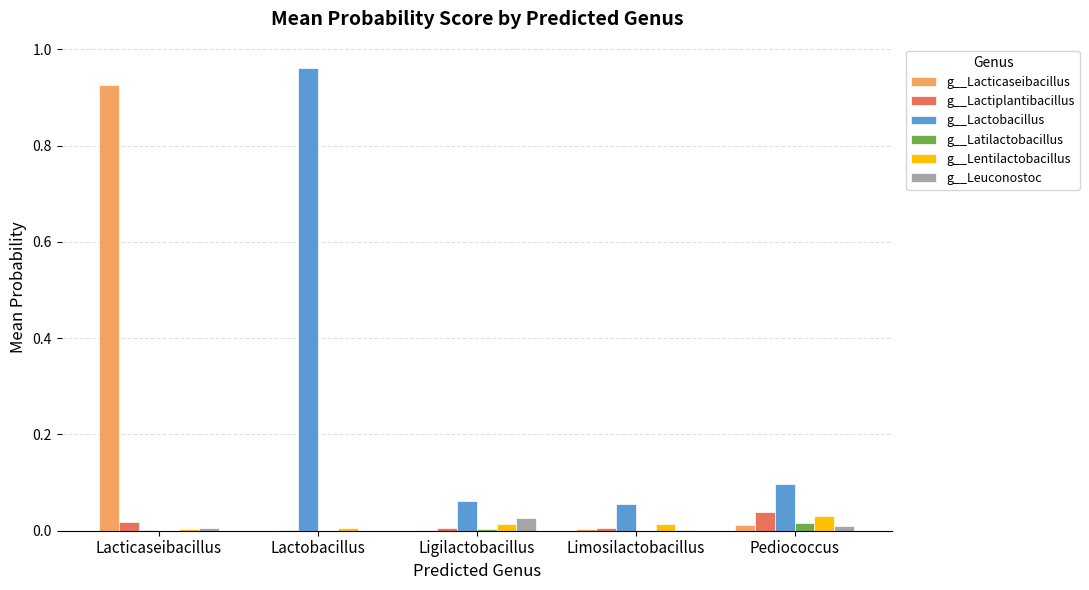

Which label corresponds to the largest value in the chart?

Lactobacillus